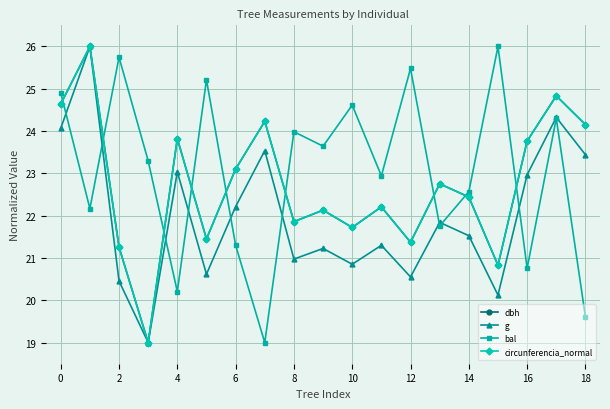

At how many categories does at least one series exceed 25?

5